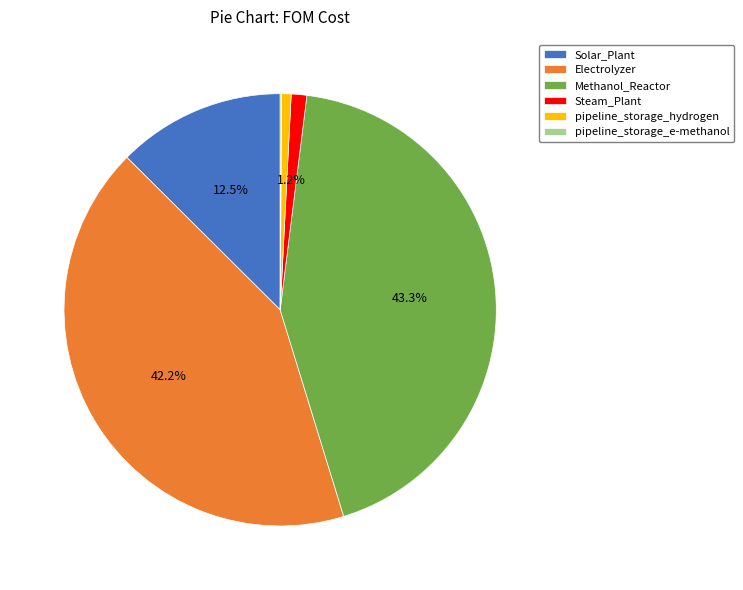

Which slice is the largest?

Methanol_Reactor